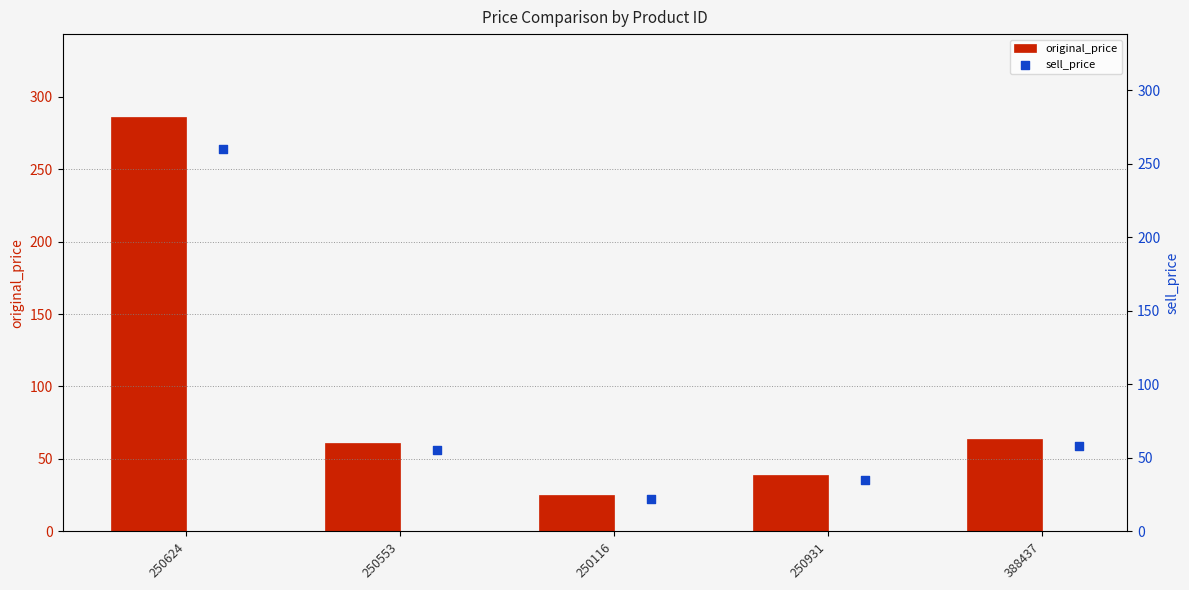

True or false: original_price has a value of 58 at 250931.

False